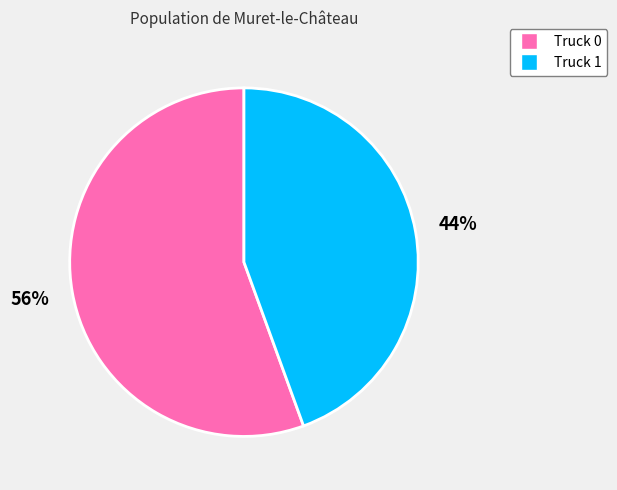

How many slices are in this pie chart?

2